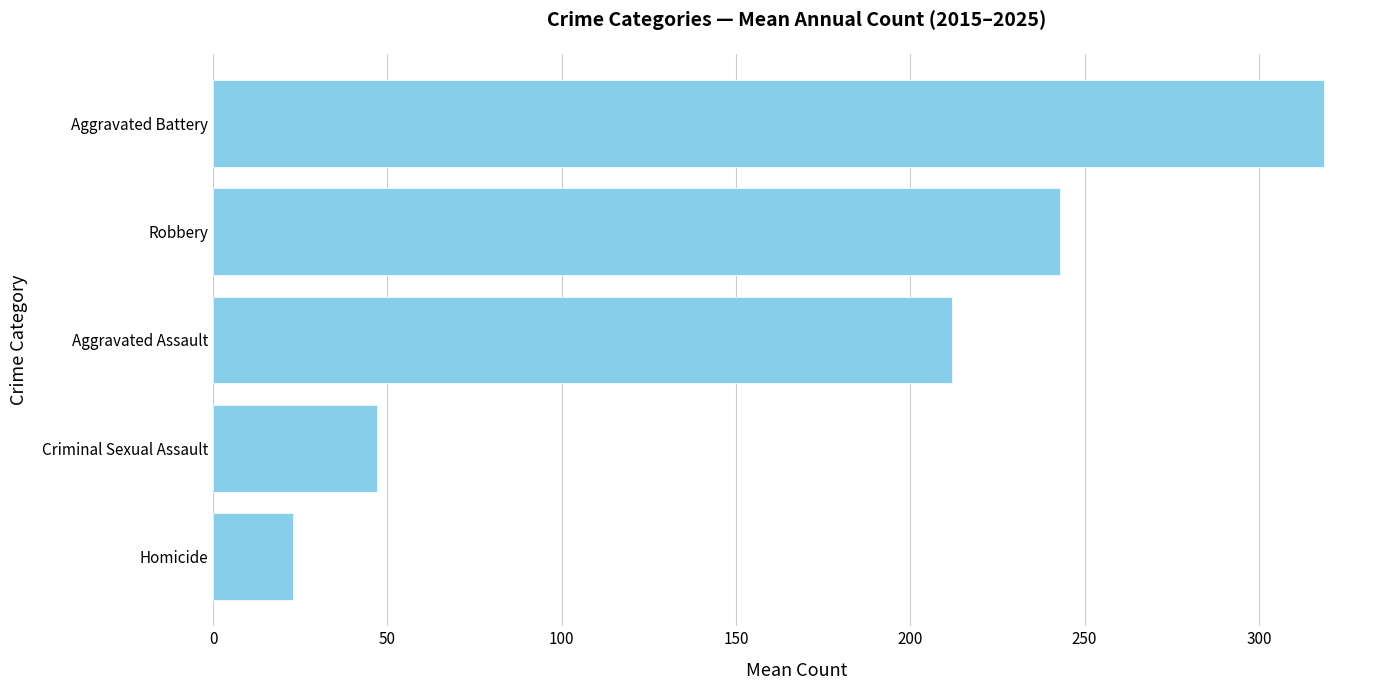

Where is the data nearest to the value 170?

Aggravated Assault